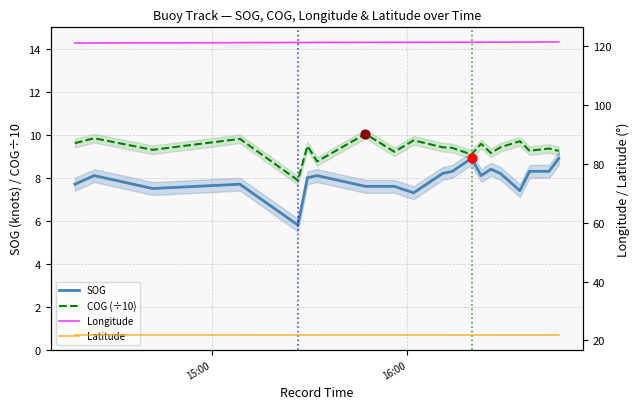

What are all the series names shown in the legend?

SOG, COG (÷10), Longitude, Latitude